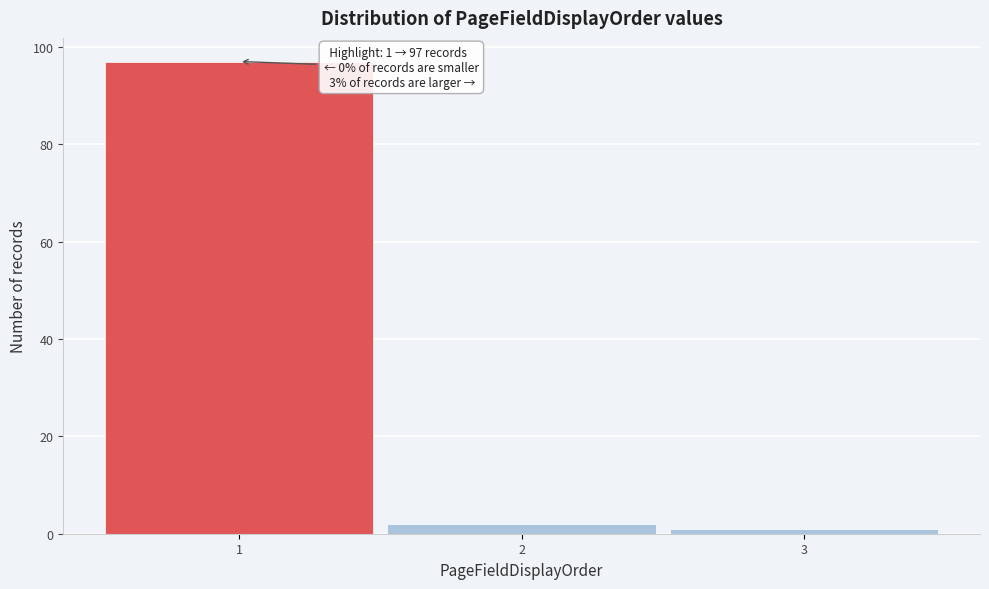

Over which range of the x-axis is the bar tallest?

0.5 to 1.5